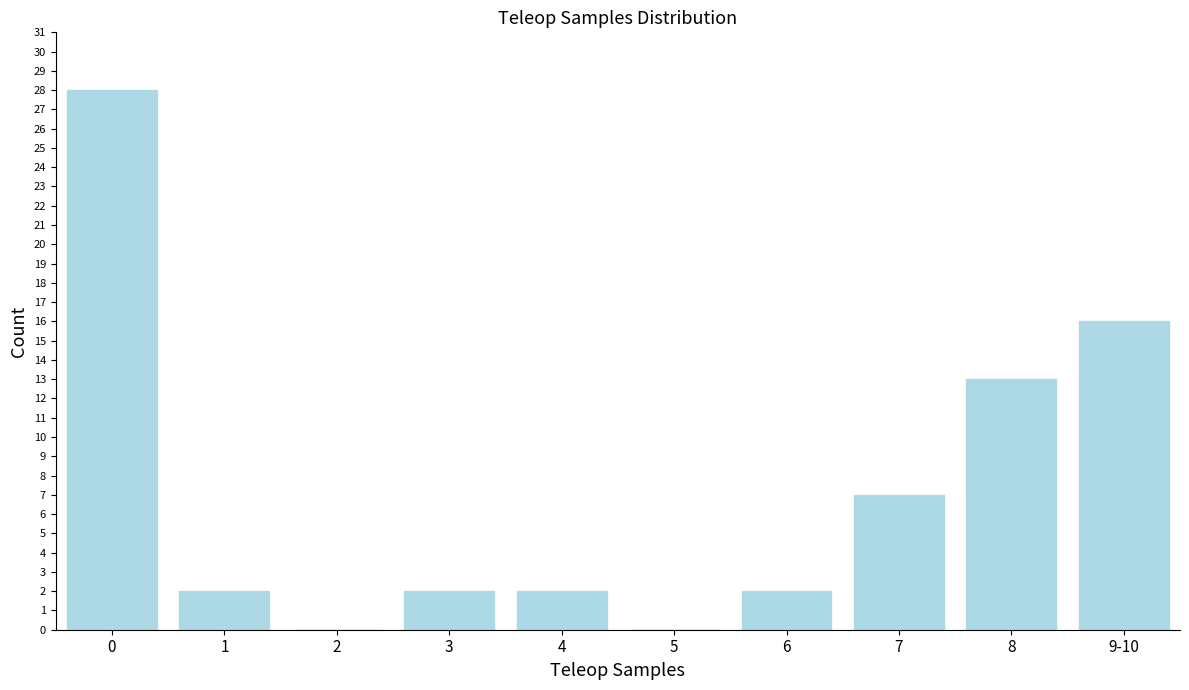

Reading left to right, extract all data points from this chart.

0=28	1=2	2=0	3=2	4=2	5=0	6=2	7=7	8=13	9-10=16